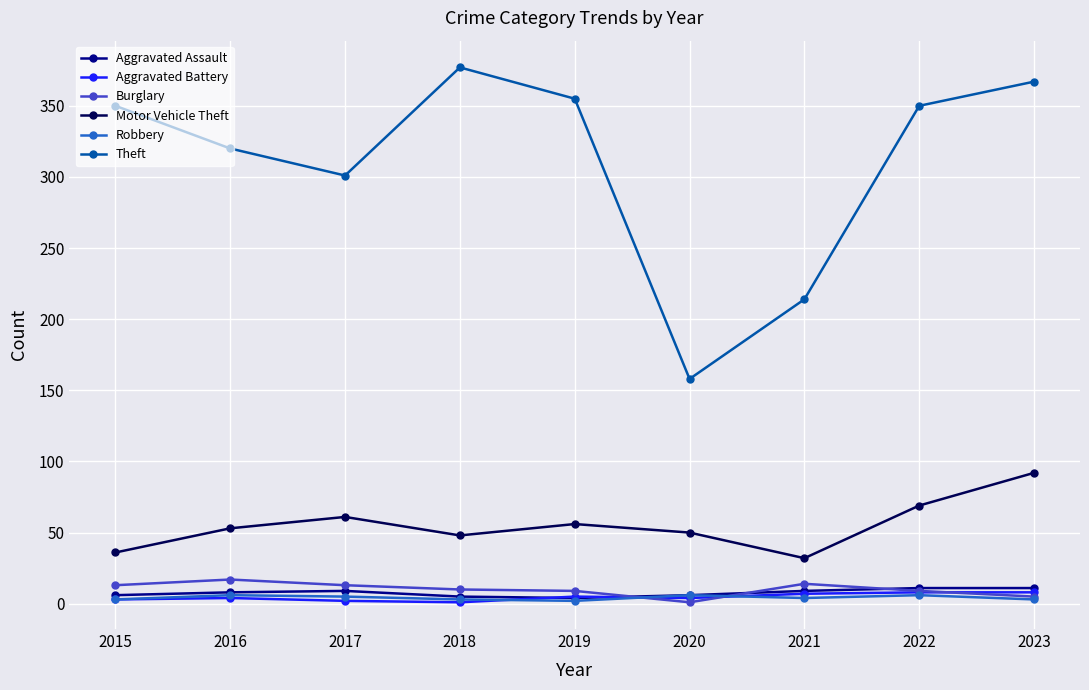

Which label corresponds to the largest value in the chart?

2018